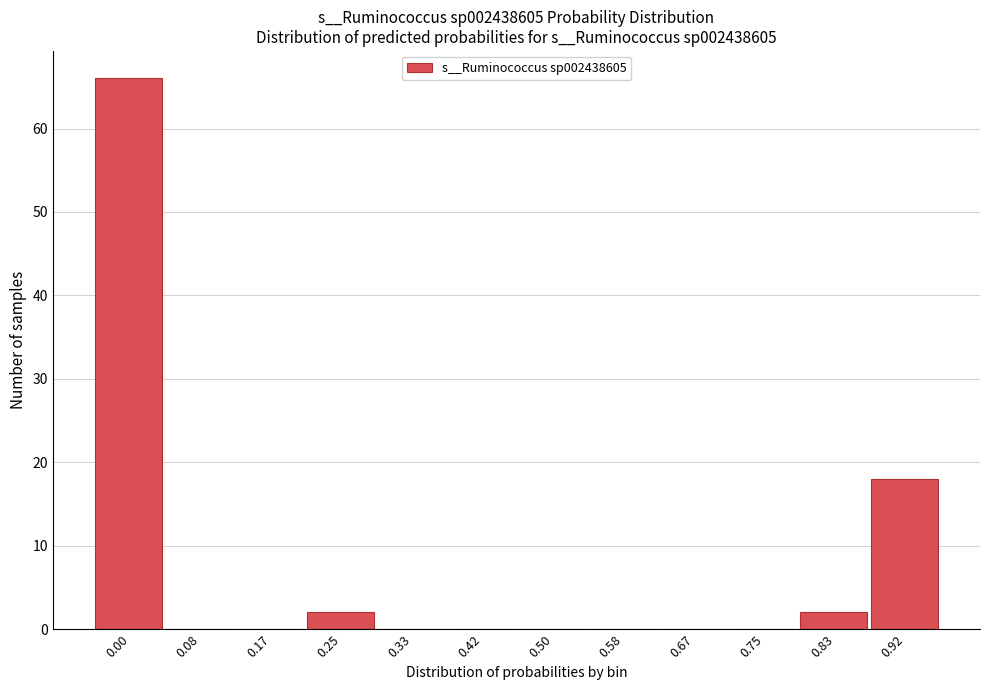

Reading left to right, transcribe all the data shown in this chart.

0.00=66	0.08=0	0.17=0	0.25=2	0.33=0	0.42=0	0.50=0	0.58=0	0.67=0	0.75=0	0.83=2	0.92=18